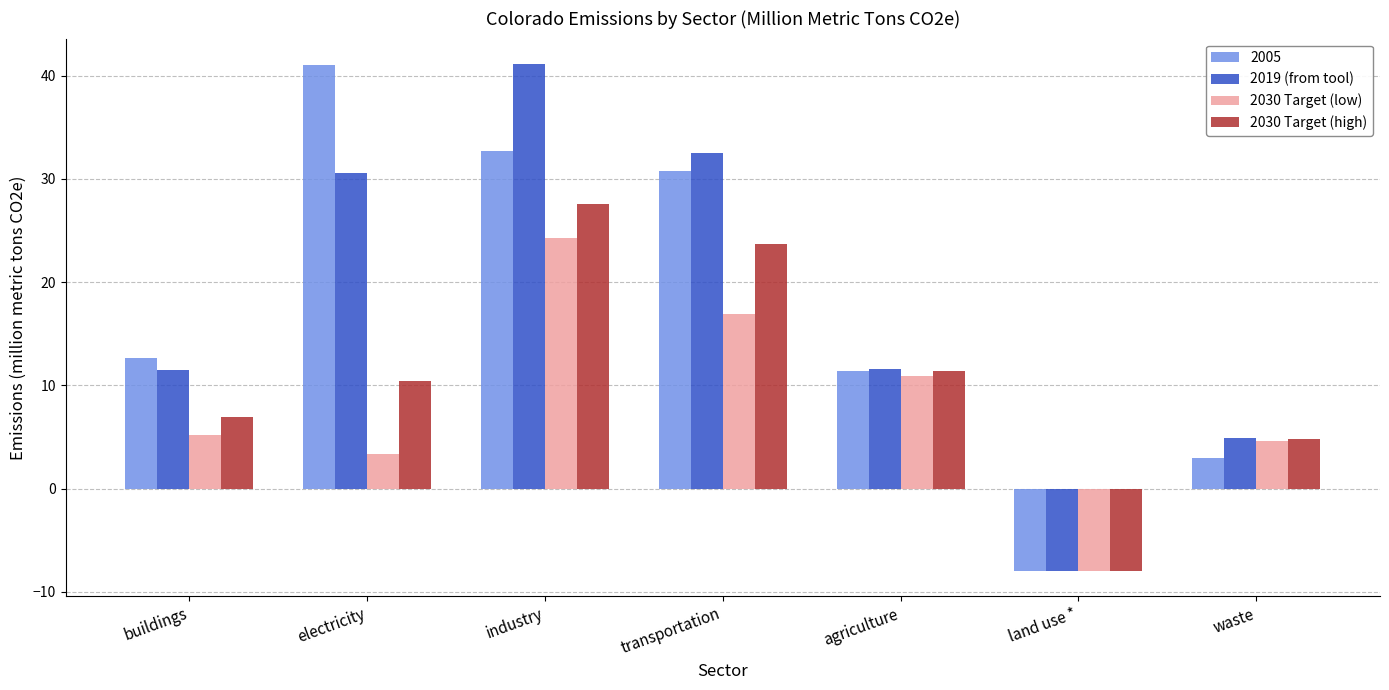

What is the label of the 2nd bar from the left?

electricity